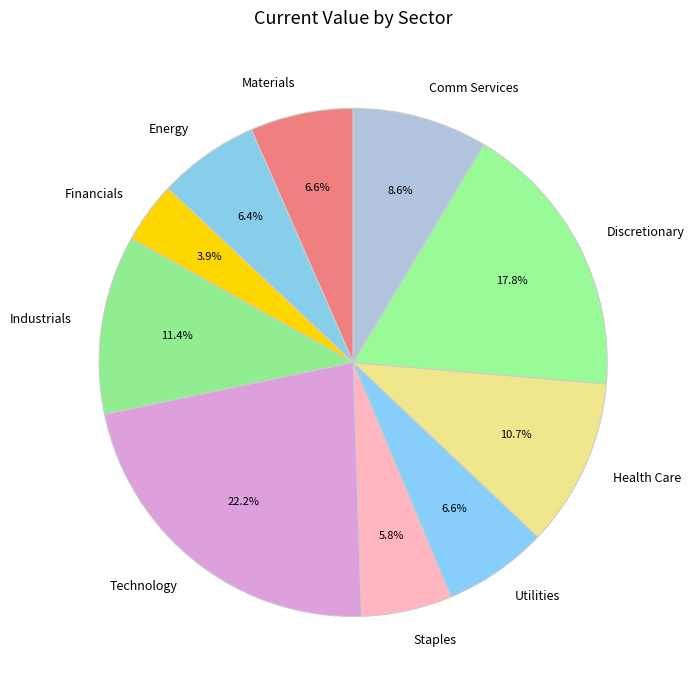

The Materials slice represents 7% of the pie. True or false?

True